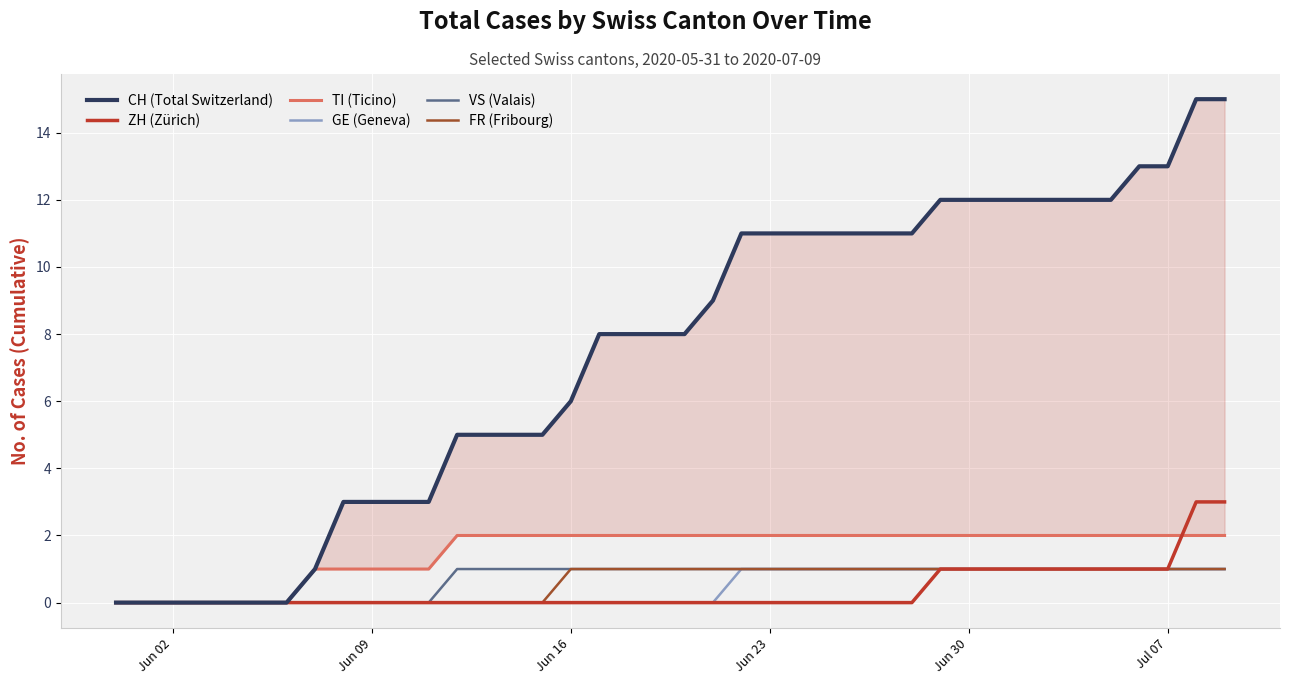

True or false: ZH (Zürich) has a value of 2 at Jul 07.

False